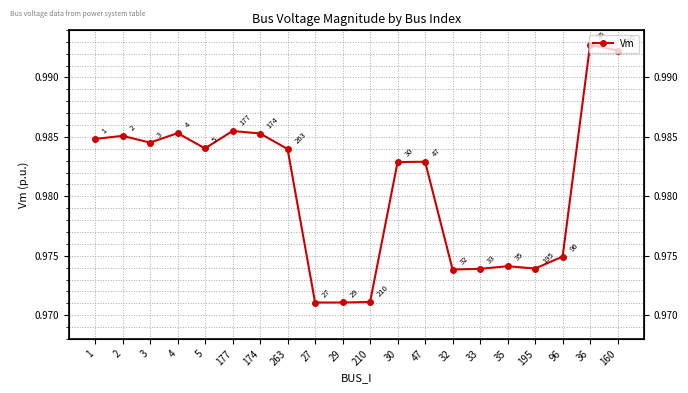

How many lines are shown in the chart?

1